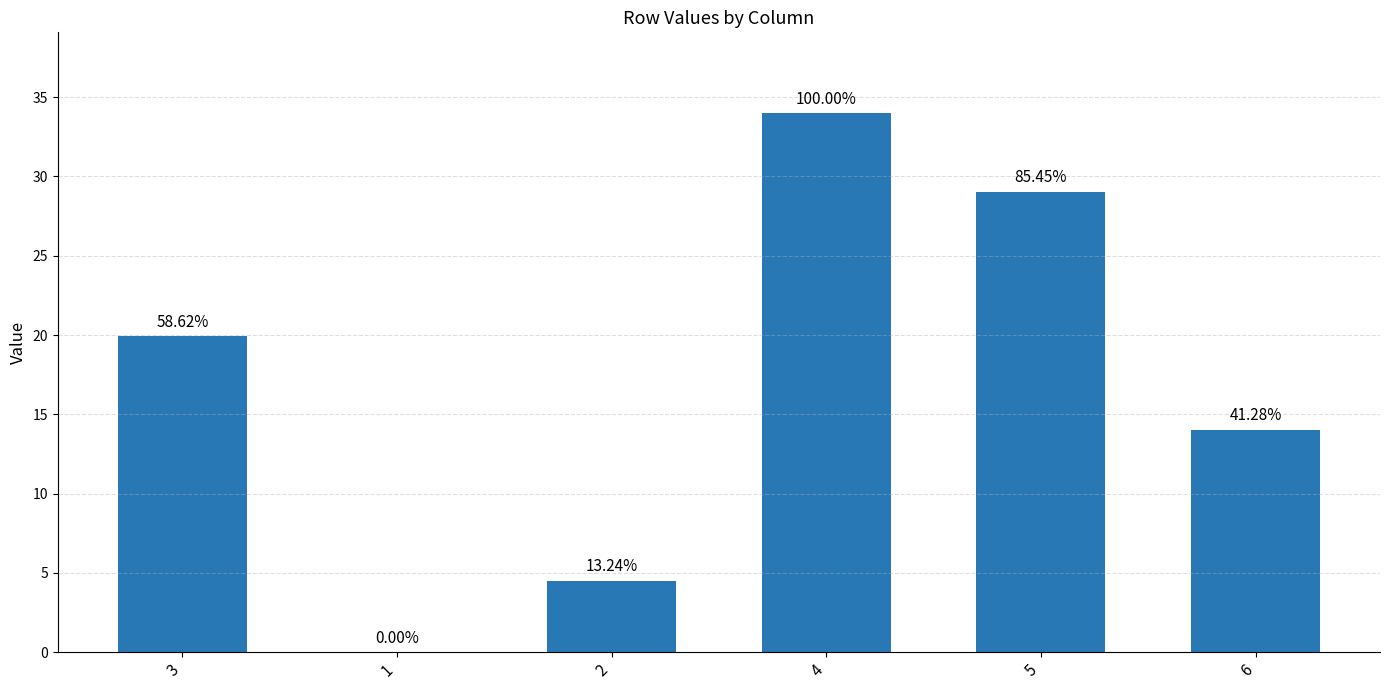

How many positive values are there?

5